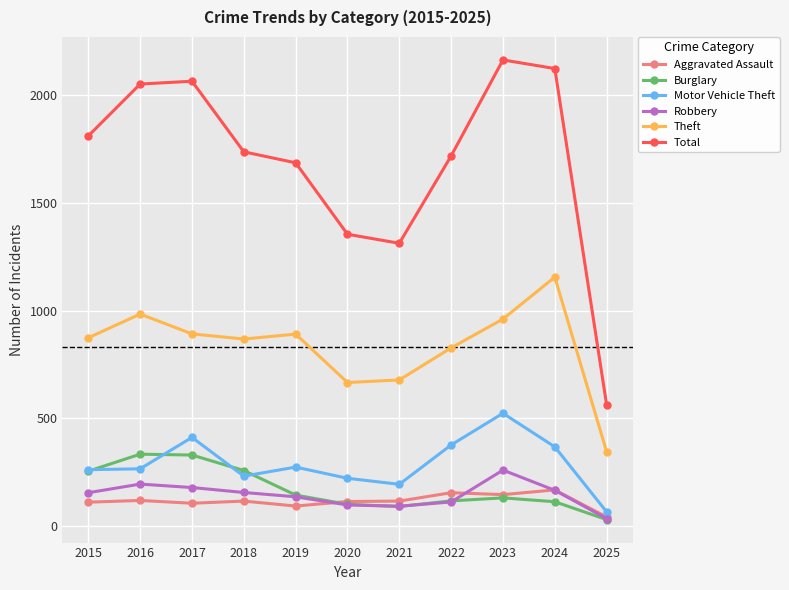

Which series has the largest total across all categories?

Total